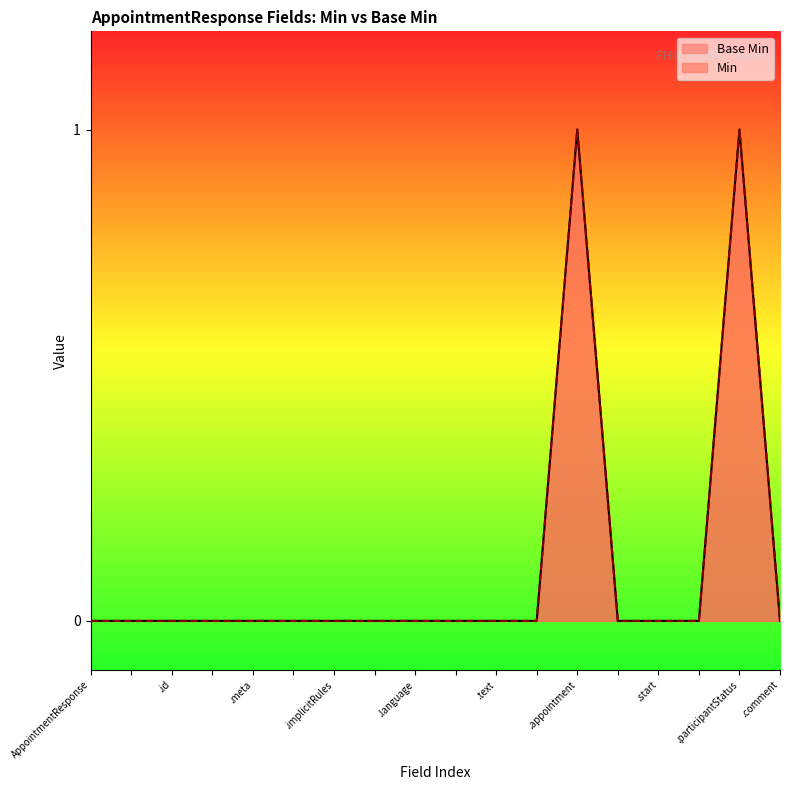

Is it true that the value at .participantStatus is 1?

True